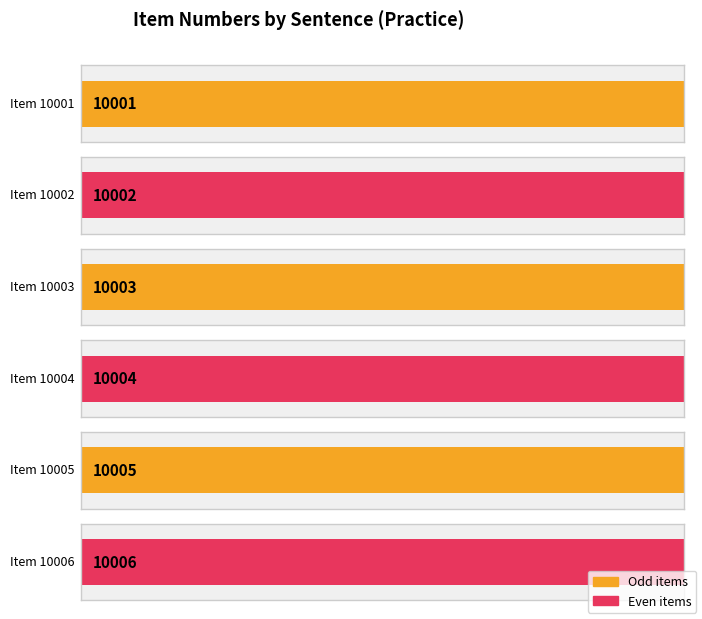

True or false: the data shows 10006 at 10006.

True